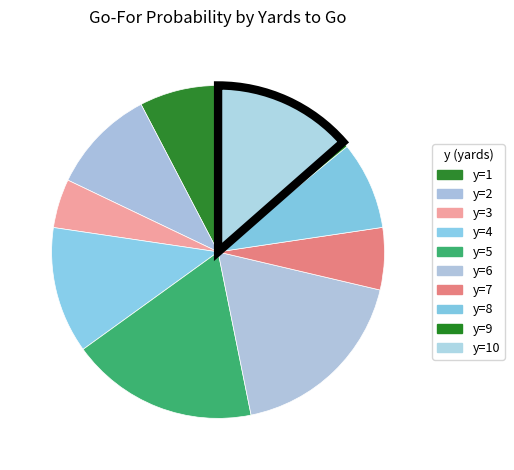

Is y=4 the majority of the pie?

No